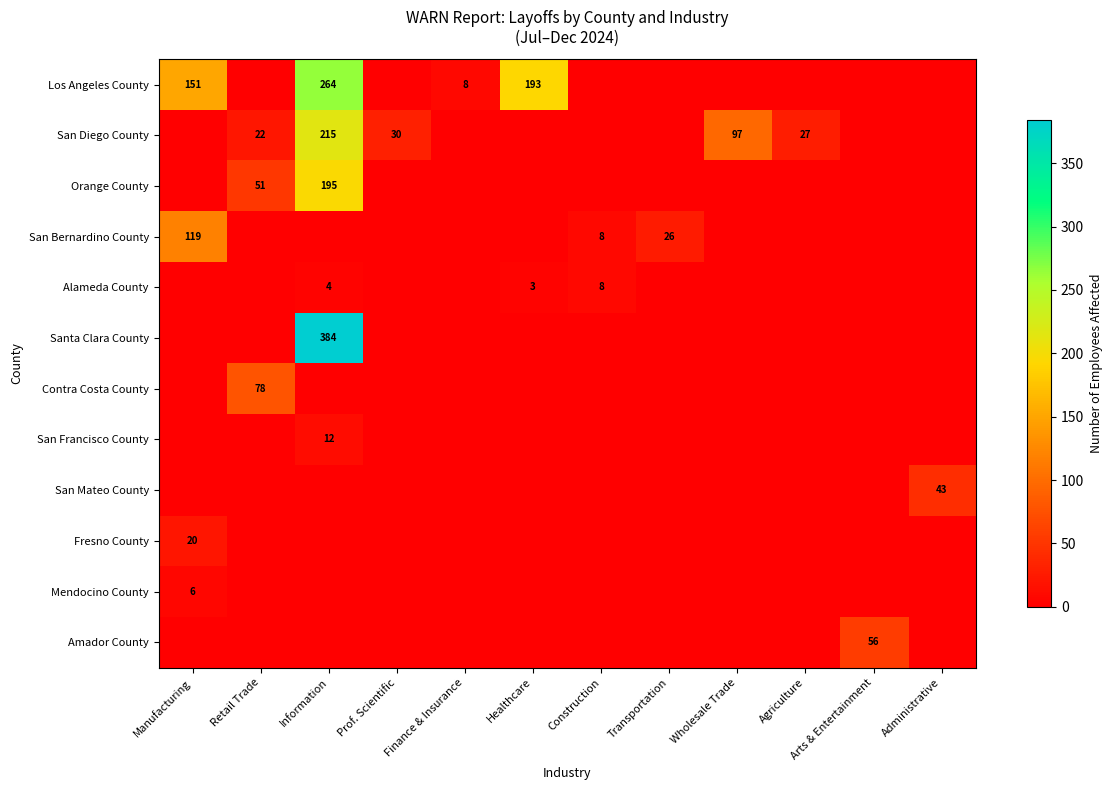

Is it true that Los Angeles County equals 11 at Finance & Insurance?

False